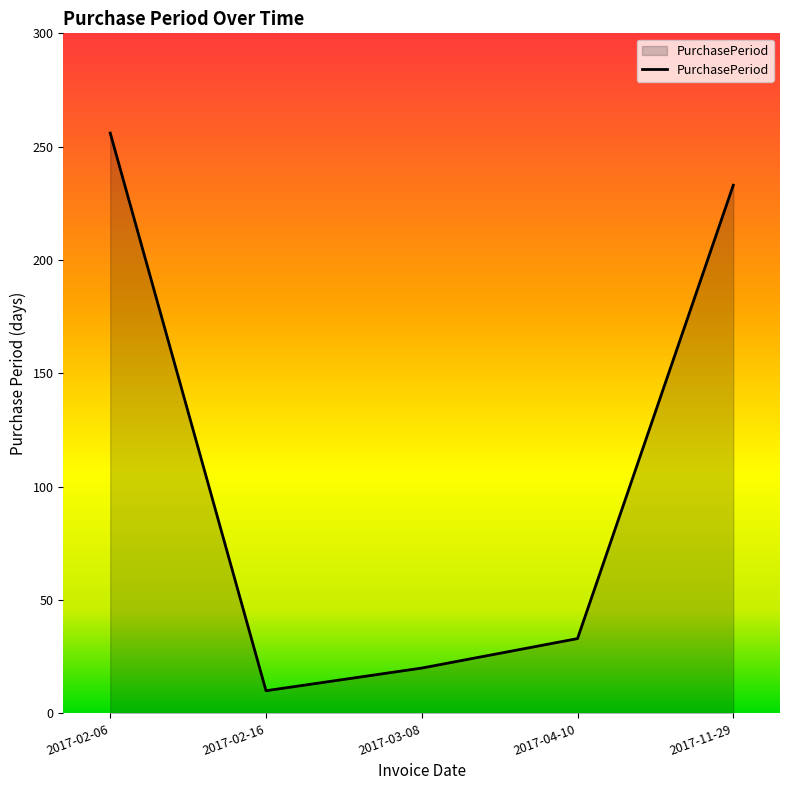

Reading left to right, extract all data points from this chart.

256	10	20	33	233